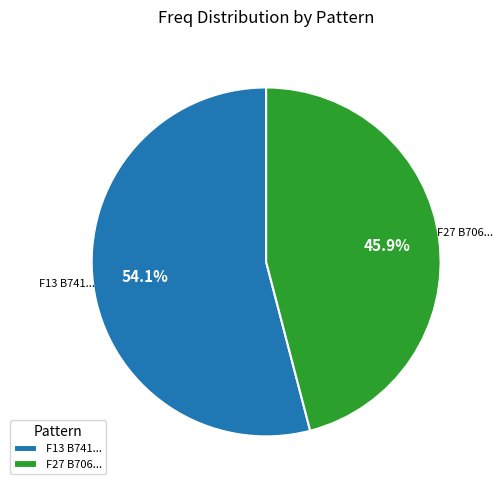

Between F27 B706... and F13 B741..., which is larger?

F13 B741...